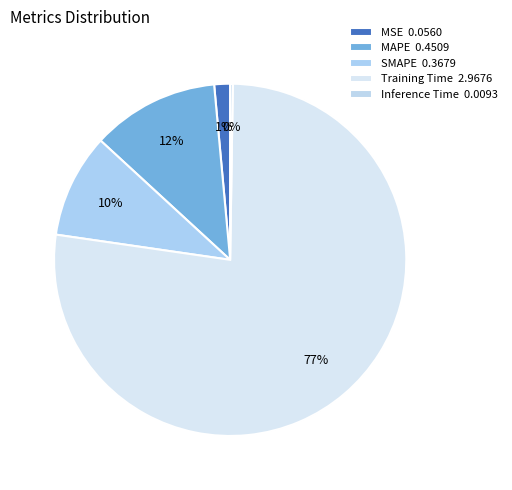

What percentage do MAPE and SMAPE together represent?

21.3%